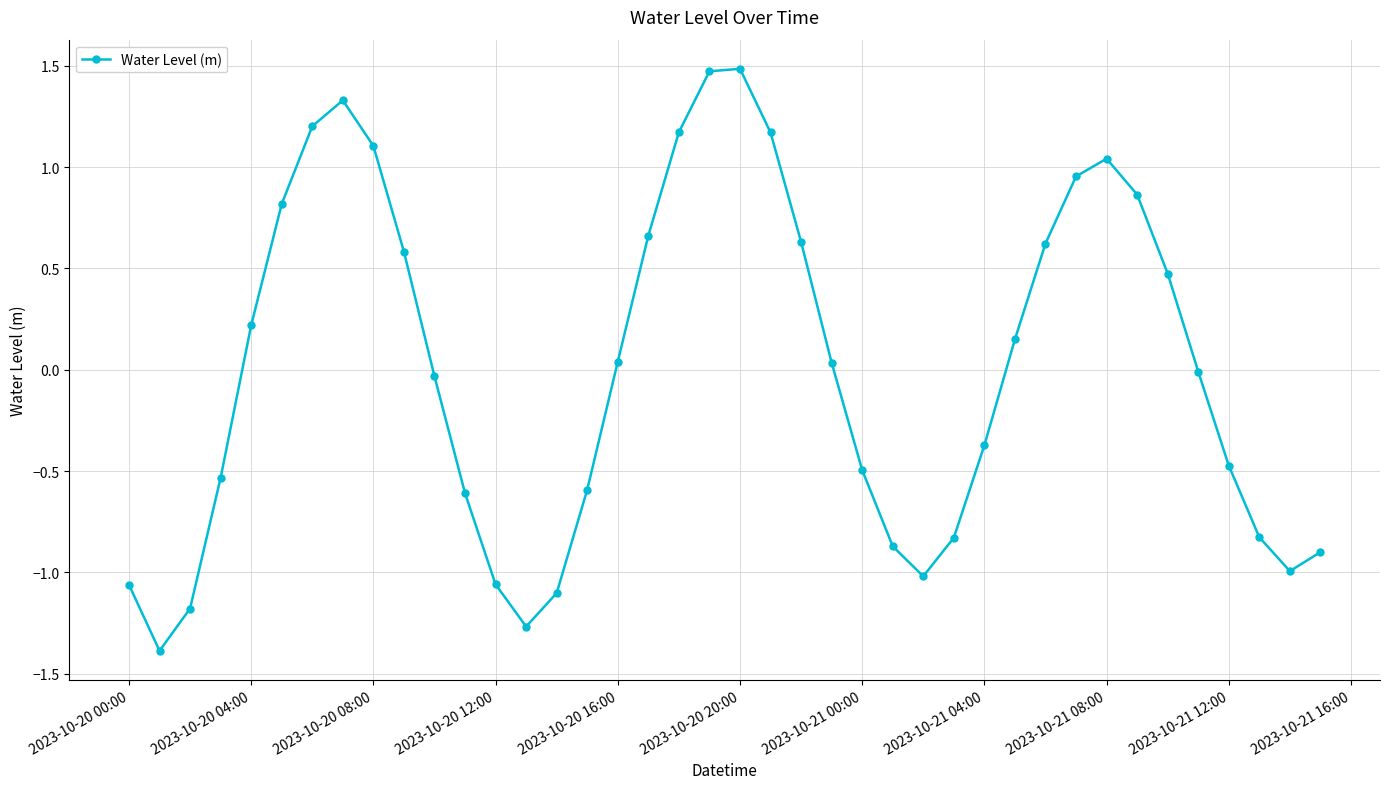

What is the maximum value shown in the chart?

1.5